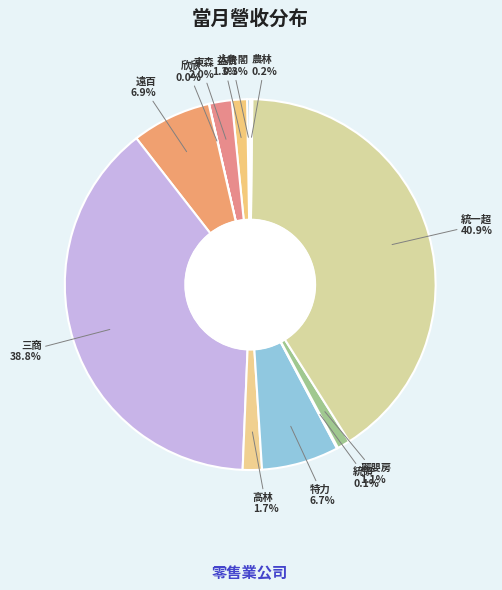

Which slice is the largest?

統一超